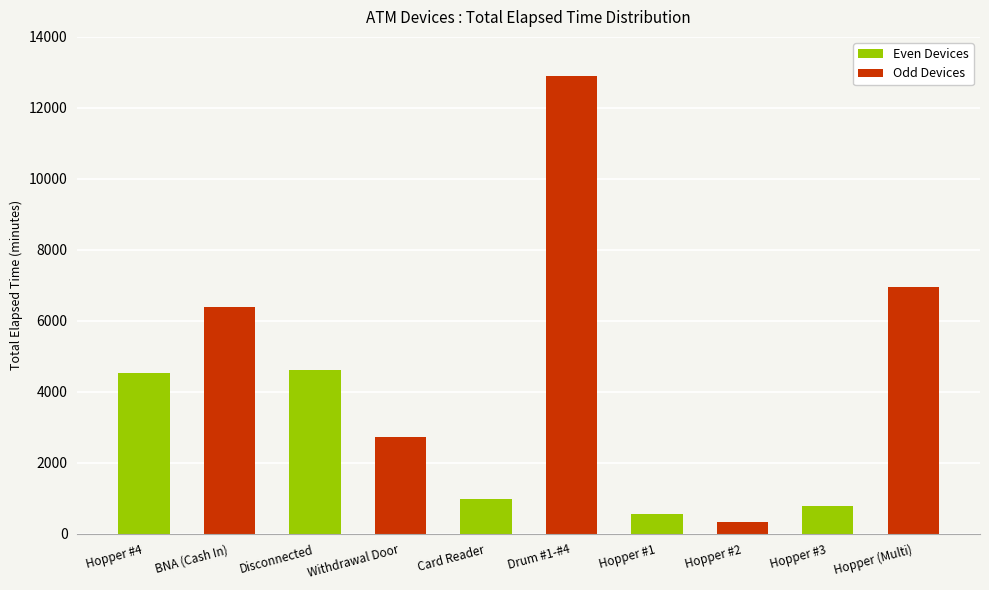

Reading left to right, extract all data points from this chart.

Hopper #4=4515	BNA (Cash In)=6375	Disconnected=4605	Withdrawal Door=2715	Card Reader=960	Drum #1-#4=12897	Hopper #1=540	Hopper #2=330	Hopper #3=780	Hopper (Multi)=6960